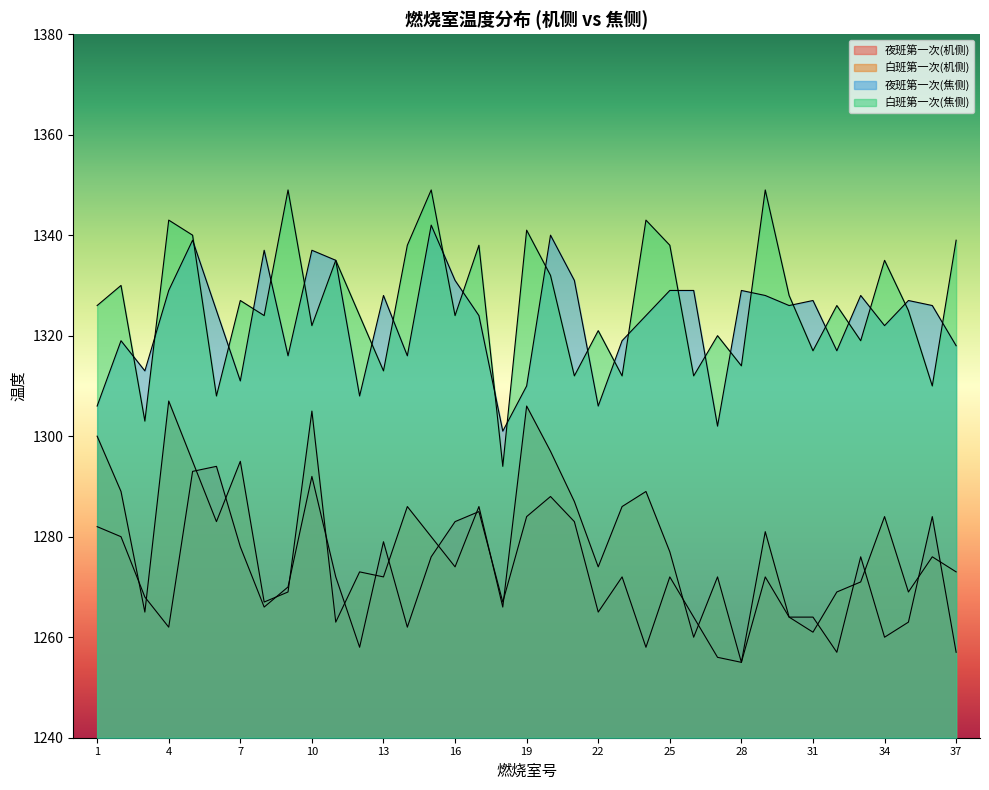

Reading right to left, what are all the values shown in this chart?

夜班第一次(机侧): 37=1257	36=1284	35=1263	34=1260	33=1276	32=1257	31=1264	30=1264	29=1272	28=1255	27=1256	26=1264	25=1272	24=1258	23=1272	22=1265	21=1283	20=1288	19=1284	18=1267	17=1285	16=1283	15=1276	14=1262	13=1279	12=1258	11=1272	10=1292	9=1270	8=1266	7=1278	6=1294	5=1293	4=1262	3=1268	2=1280	1=1282
白班第一次(机侧): 37=1273	36=1276	35=1269	34=1284	33=1271	32=1269	31=1261	30=1264	29=1281	28=1255	27=1272	26=1260	25=1277	24=1289	23=1286	22=1274	21=1287	20=1297	19=1306	18=1266	17=1286	16=1274	15=1280	14=1286	13=1272	12=1273	11=1263	10=1305	9=1269	8=1267	7=1295	6=1283	5=1295	4=1307	3=1265	2=1289	1=1300
夜班第一次(焦侧): 37=1318	36=1326	35=1327	34=1322	33=1328	32=1317	31=1327	30=1326	29=1328	28=1329	27=1302	26=1329	25=1329	24=1324	23=1319	22=1306	21=1331	20=1340	19=1310	18=1301	17=1324	16=1331	15=1342	14=1316	13=1328	12=1308	11=1335	10=1337	9=1316	8=1337	7=1311	6=1325	5=1339	4=1329	3=1313	2=1319	1=1306
白班第一次(焦侧): 37=1339	36=1310	35=1325	34=1335	33=1319	32=1326	31=1317	30=1328	29=1349	28=1314	27=1320	26=1312	25=1338	24=1343	23=1312	22=1321	21=1312	20=1332	19=1341	18=1294	17=1338	16=1324	15=1349	14=1338	13=1313	12=1324	11=1335	10=1322	9=1349	8=1324	7=1327	6=1308	5=1340	4=1343	3=1303	2=1330	1=1326